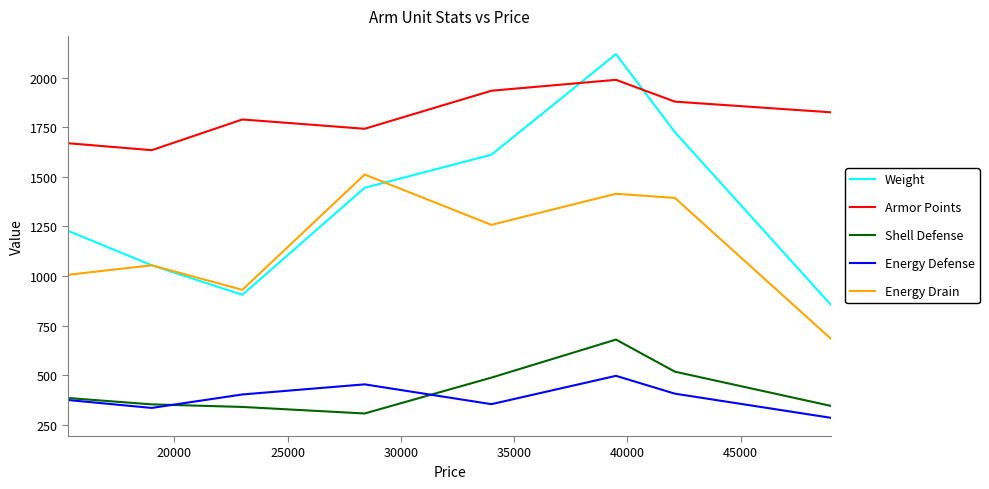

How many series are shown in this chart?

5